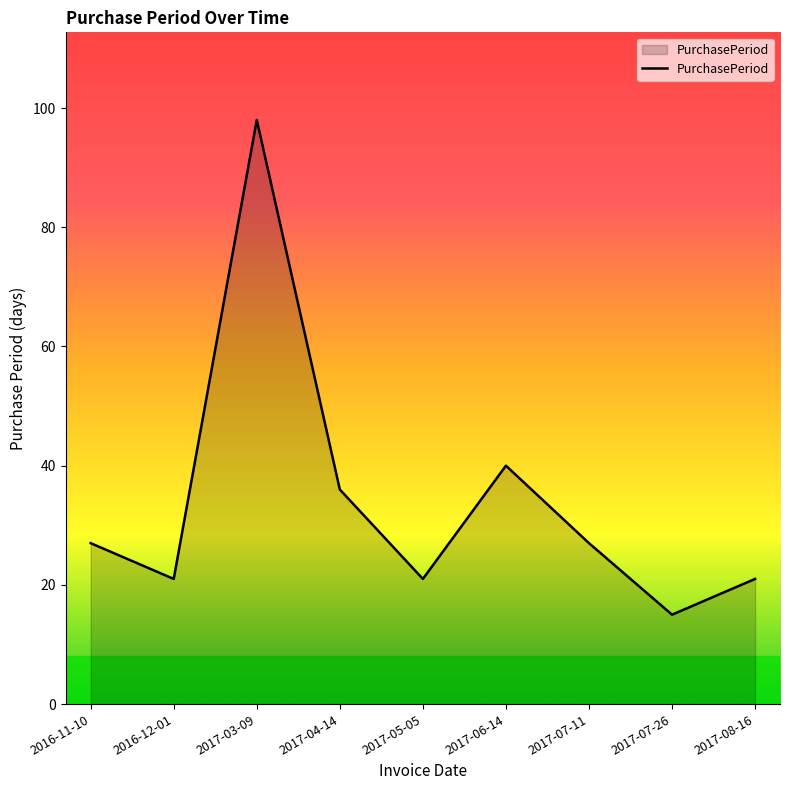

Is it true that the value at 2017-06-14 is 53?

False